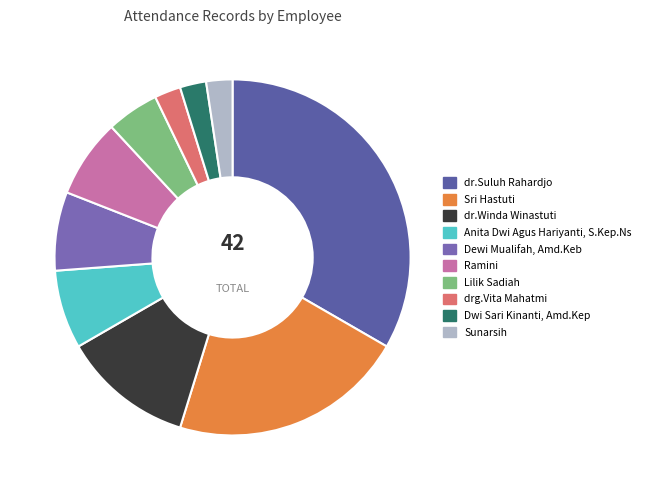

How much of the chart is everything except drg.Vita Mahatmi?

97.6%